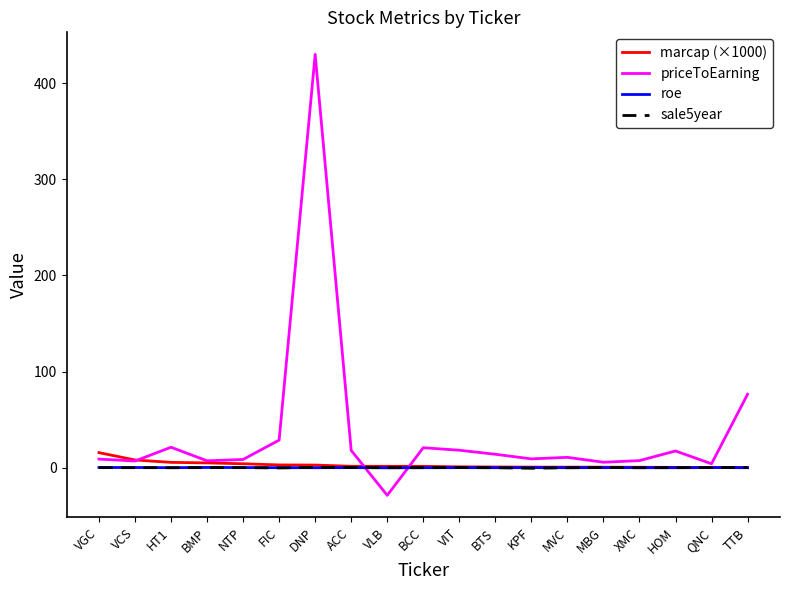

Which label corresponds to the largest value in the chart?

DNP